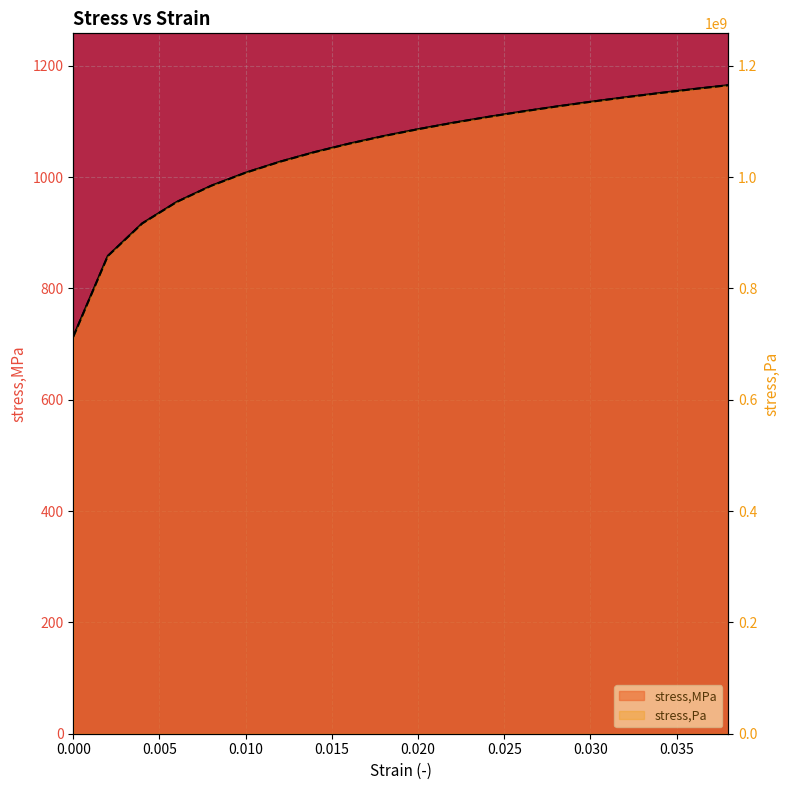

Rank the series at 0.016 from highest to lowest value.

stress,Pa, stress,MPa